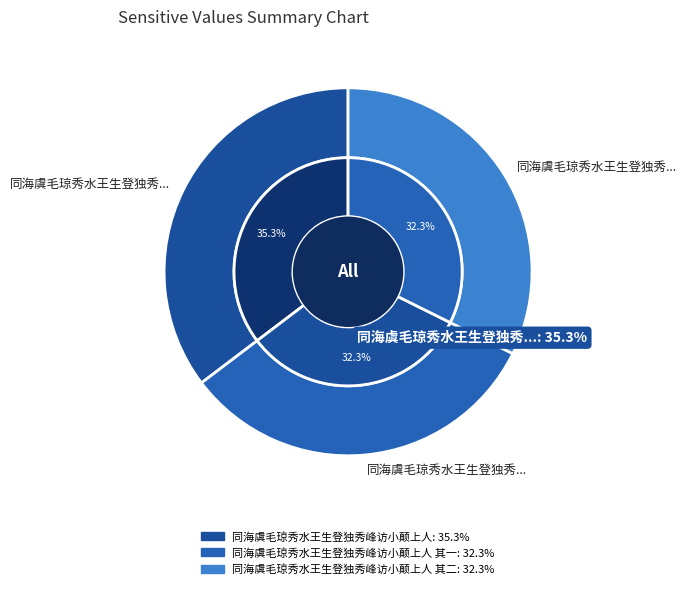

How much of the chart is everything except 同海虞毛琼秀水王生登独秀峰访小颠上人?

64.7%